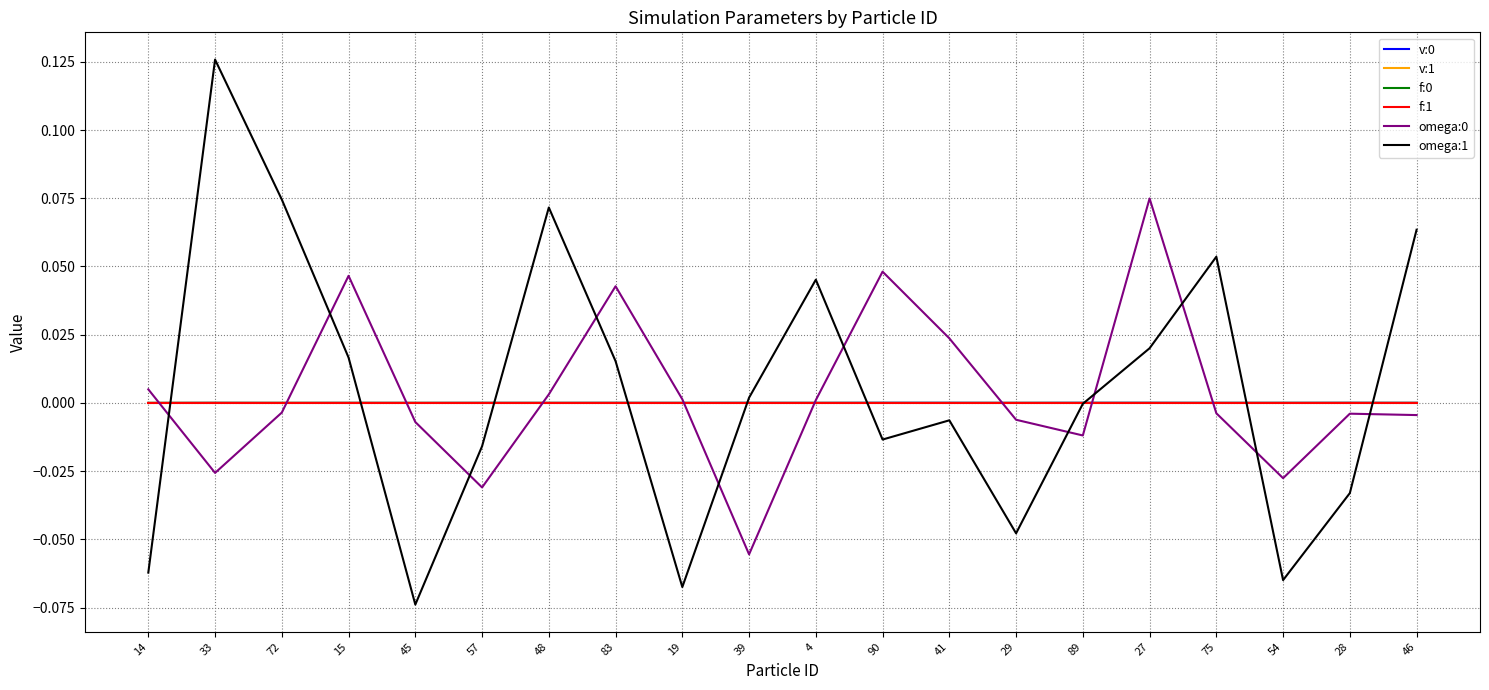

Is the value of omega:0 at 19 greater than the value of omega:1 at 15?

No